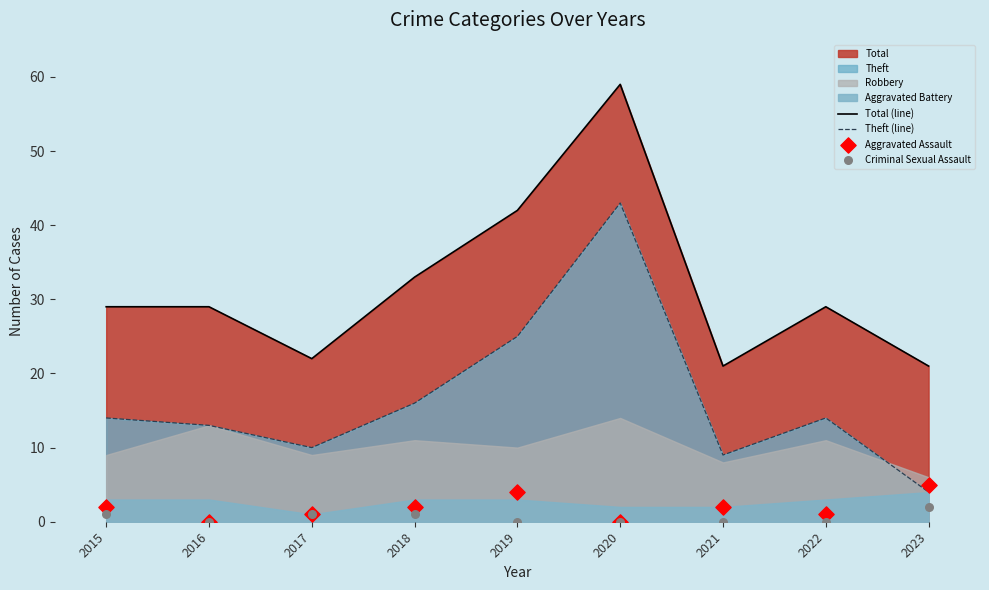

Is the value of Aggravated Assault at 2022 greater than the value of Criminal Sexual Assault at 2021?

Yes